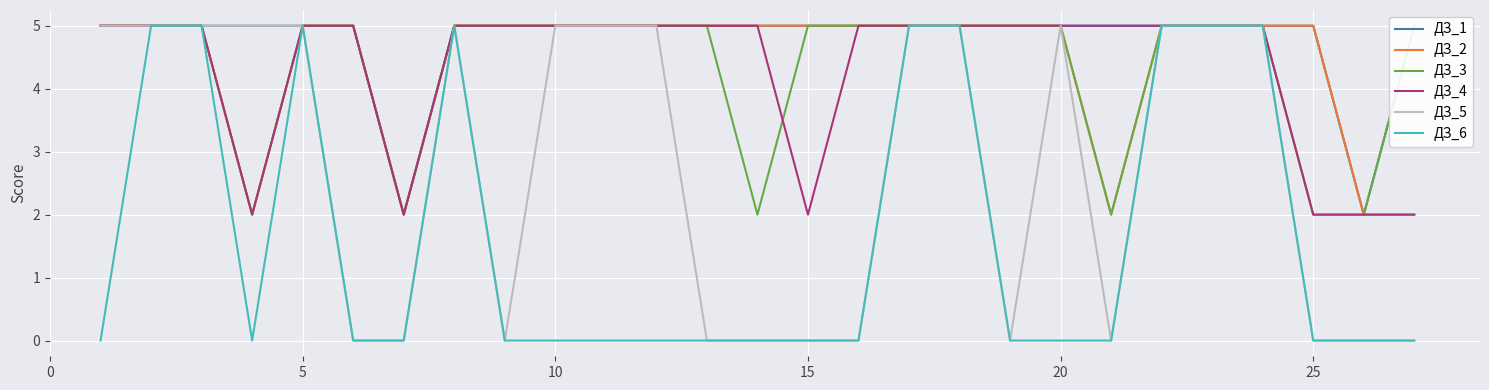

The value of ДЗ_6 at 5 is 5. True or false?

True